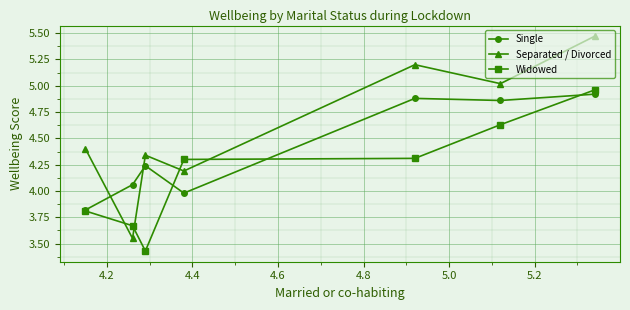

List the series in order of their overall mean, lowest first.

Widowed, Single, Separated / Divorced